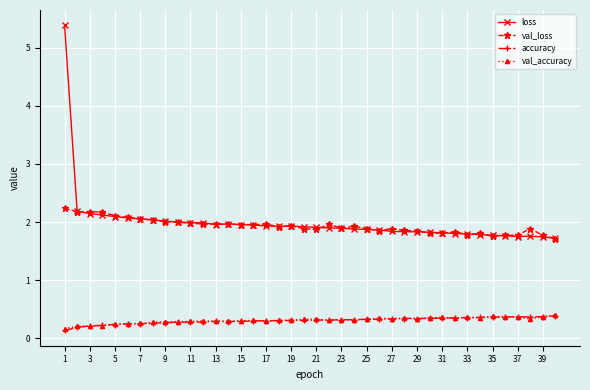

What is the value of the accuracy point at the 6th from the left?

0.2